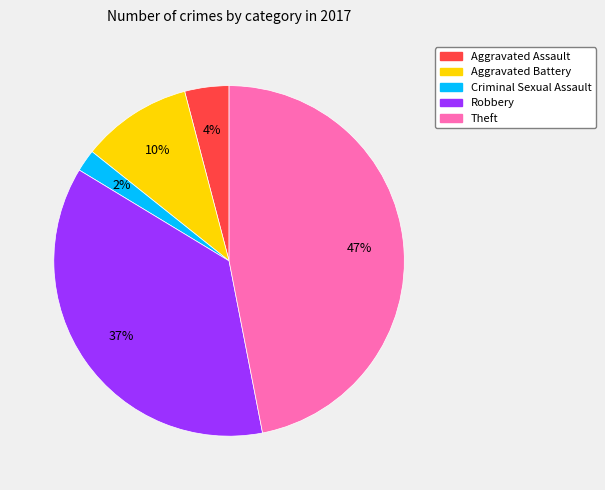

How many slices are in this pie chart?

5